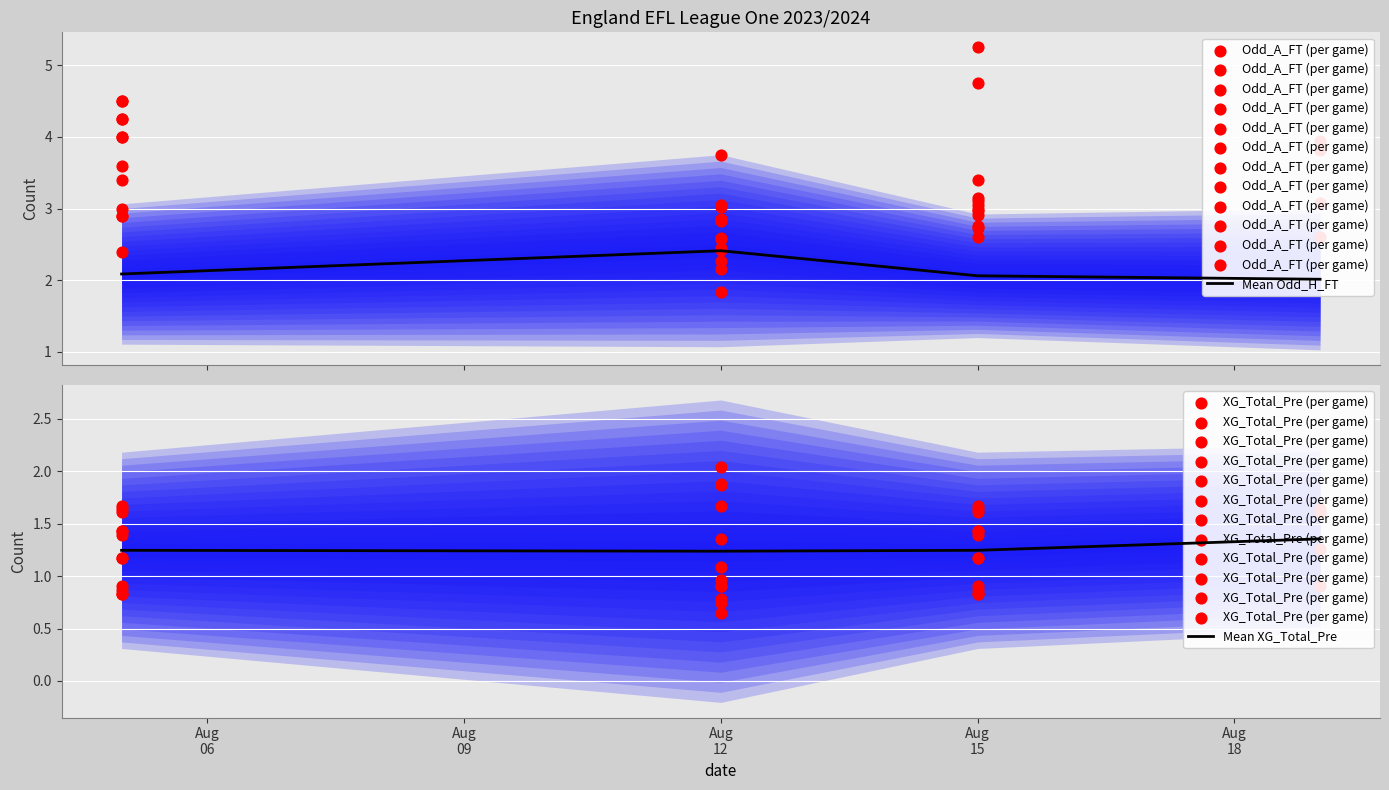

Which series reaches the minimum Y coordinate?

Mean XG_Total_Pre